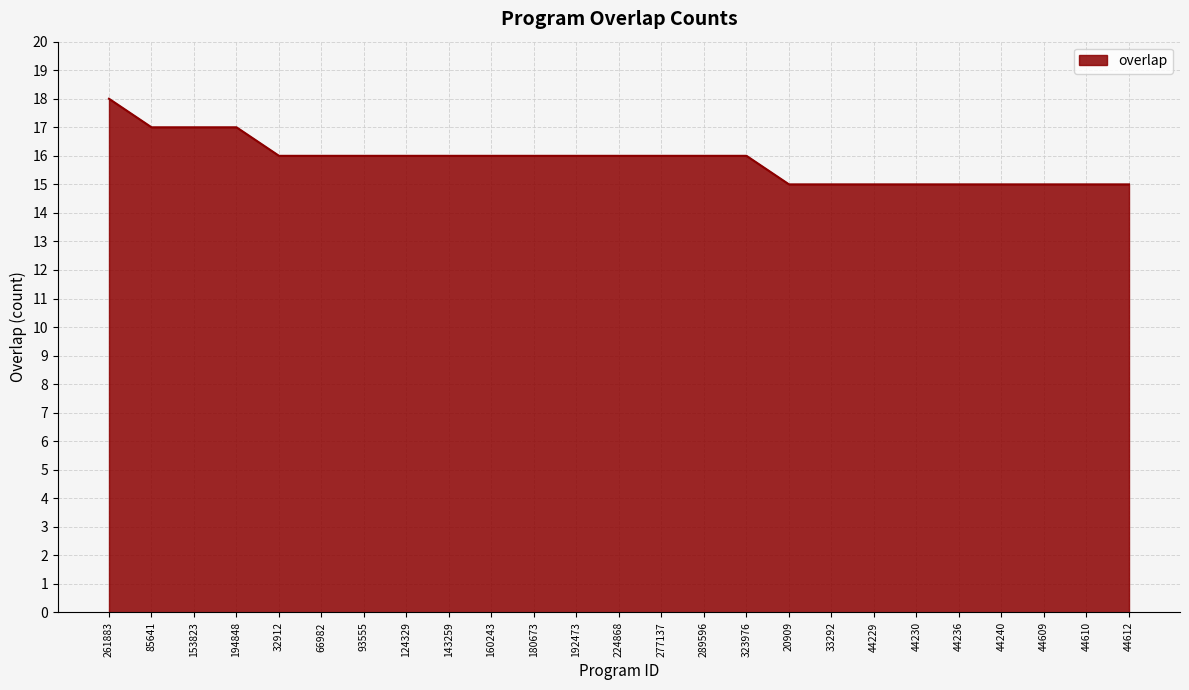

What is the difference between the maximum and minimum values?

3